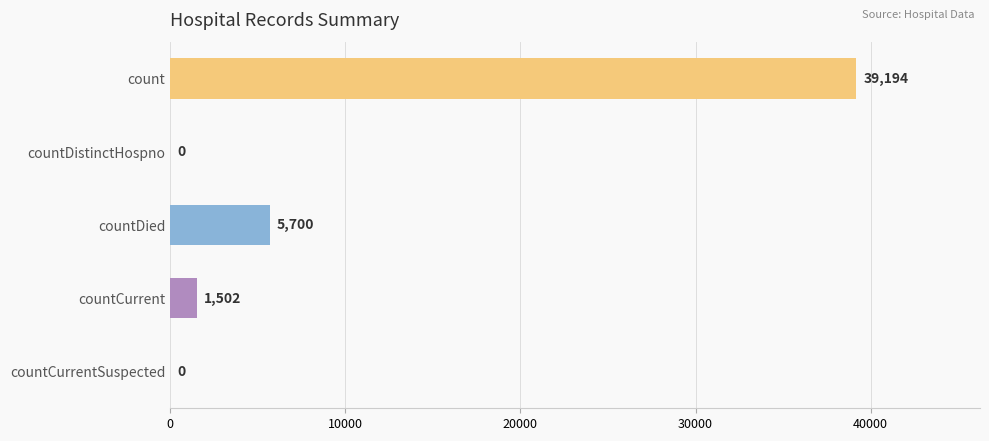

How many distinct data groups are displayed?

1